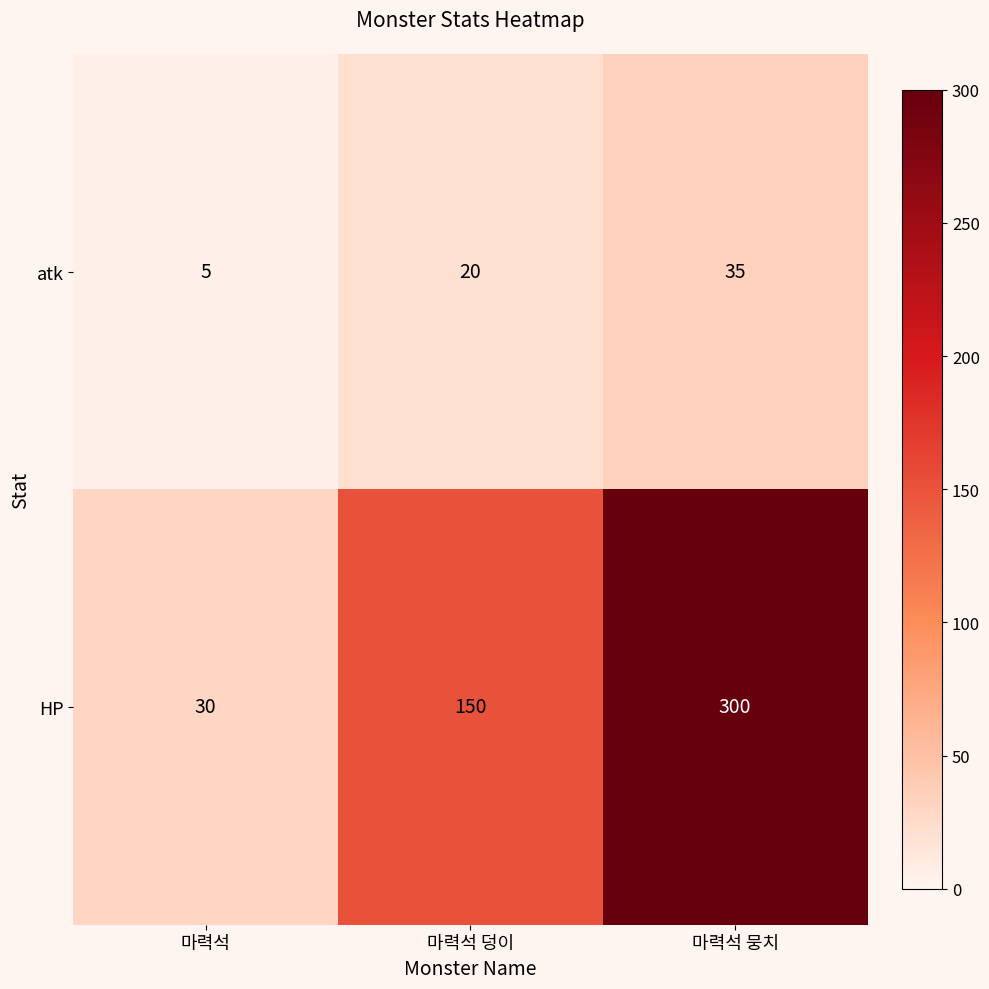

What is the average value of the atk series?

20